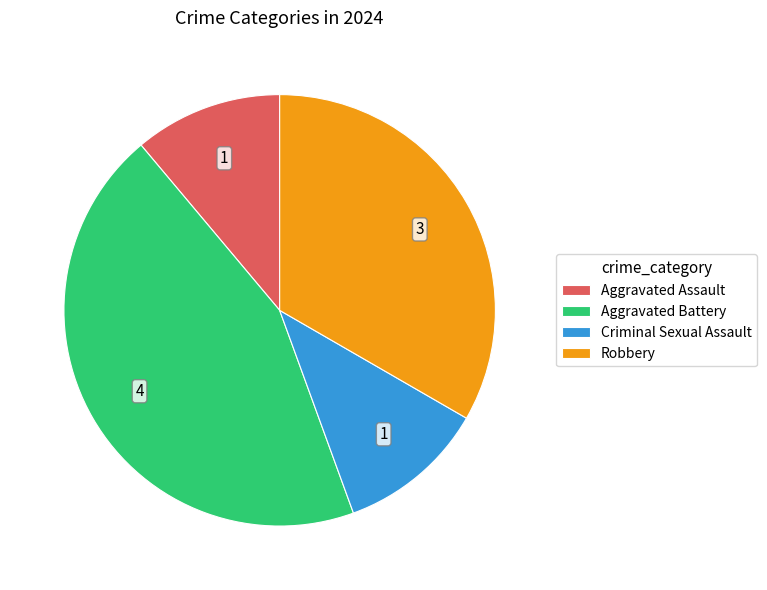

Which has a higher value, Robbery or Aggravated Assault?

Robbery